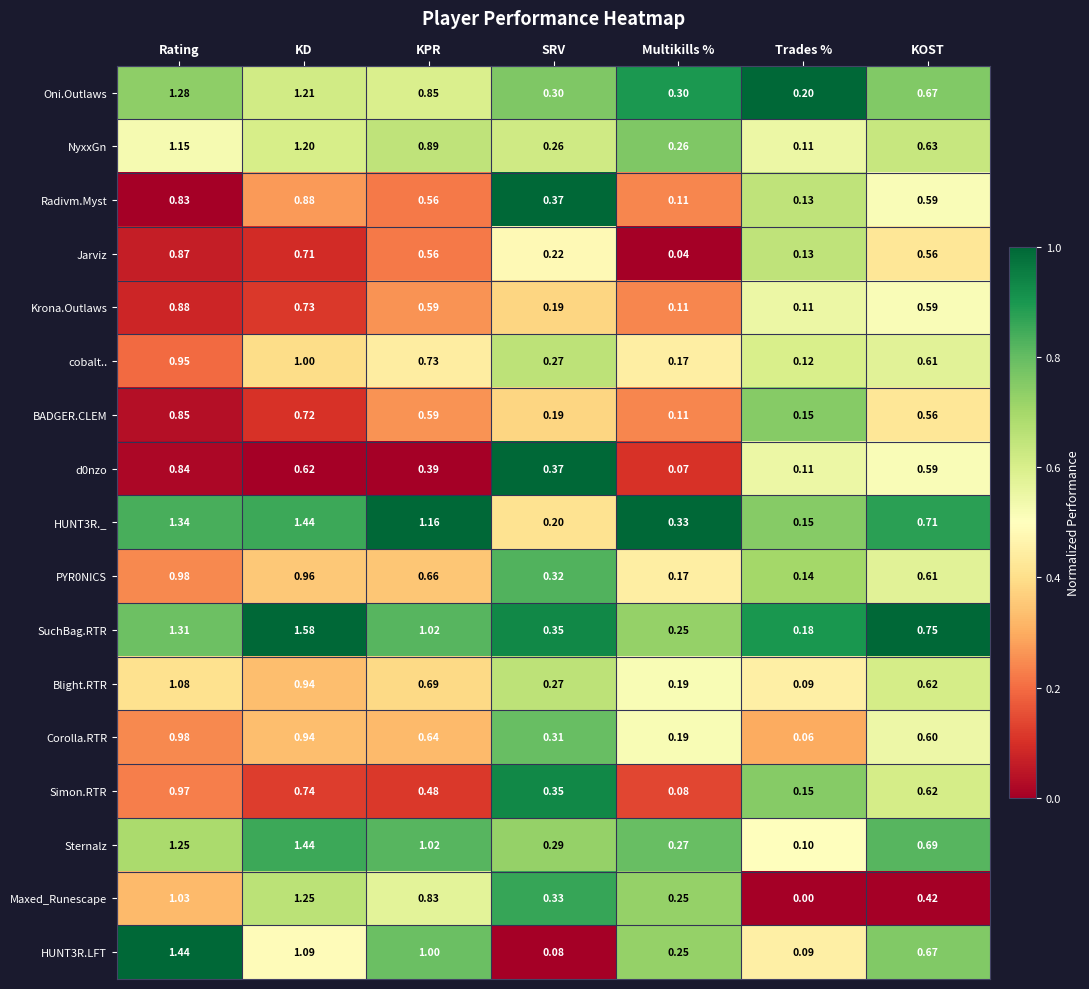

Rank the categories by Simon.RTR value from lowest to highest.

Multikills %, Trades %, SRV, KPR, KOST, KD, Rating